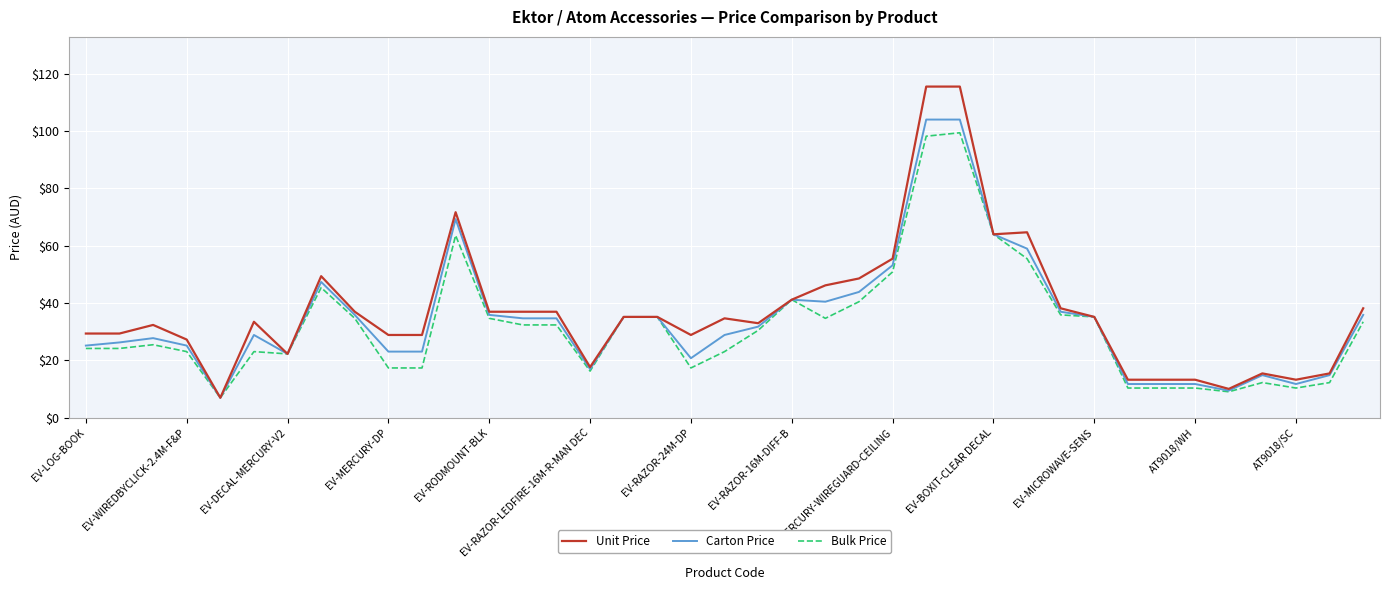

Which series has the widest spread of values?

Unit Price